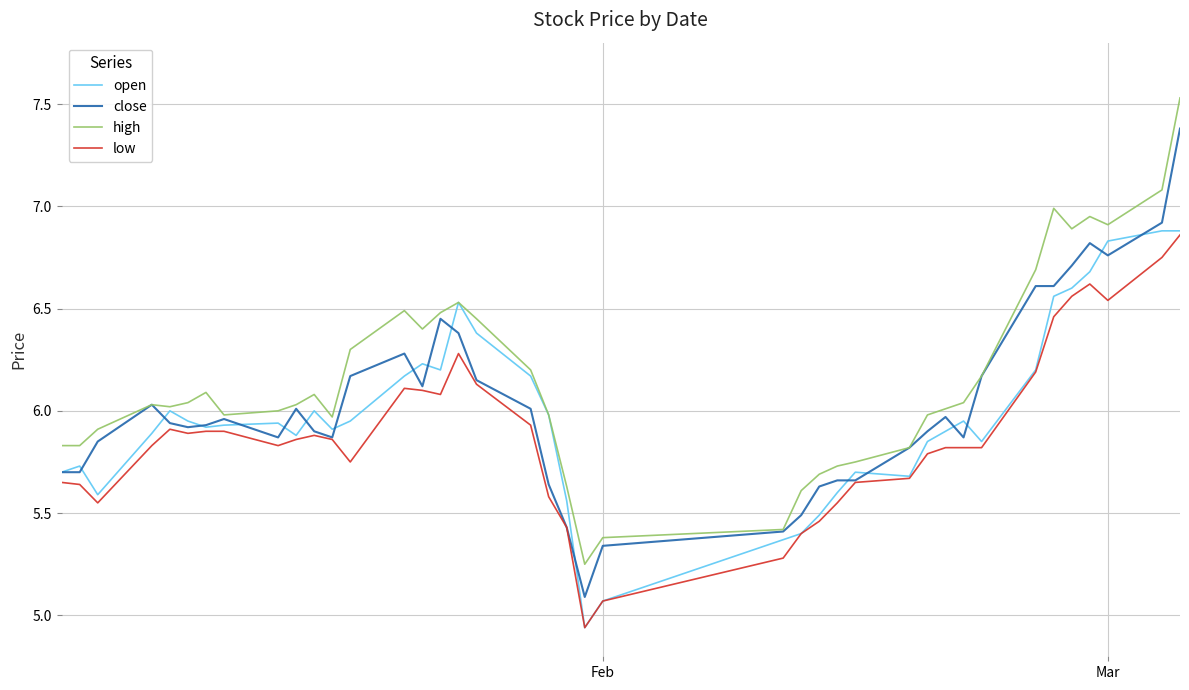

How many lines are shown in the chart?

4